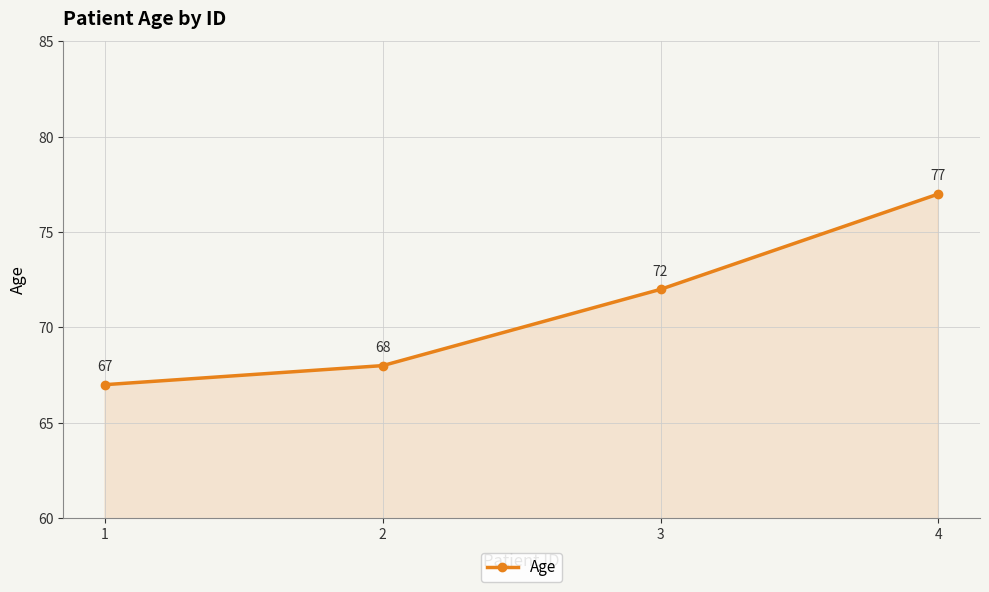

The chart shows a value of 109 at 3. True or false?

False